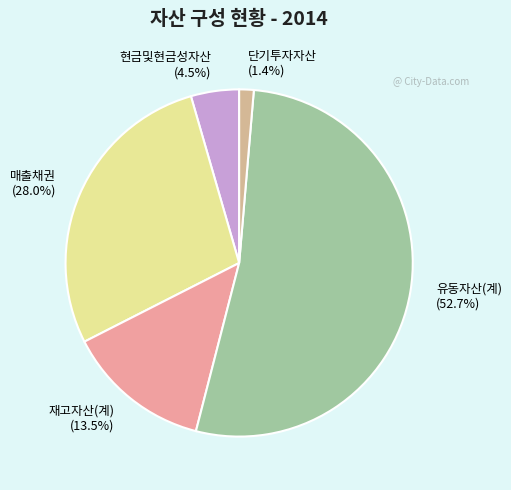

Between 단기투자자산 and 현금및현금성자산, which is larger?

현금및현금성자산